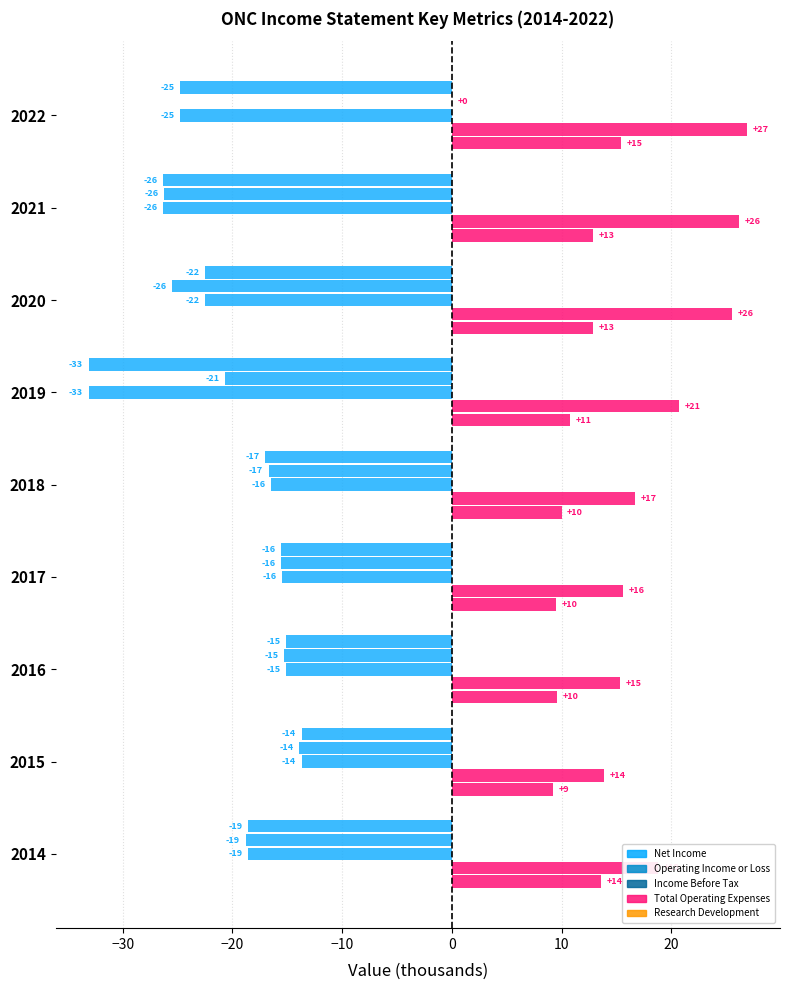

At how many categories does at least one series exceed 1?

9